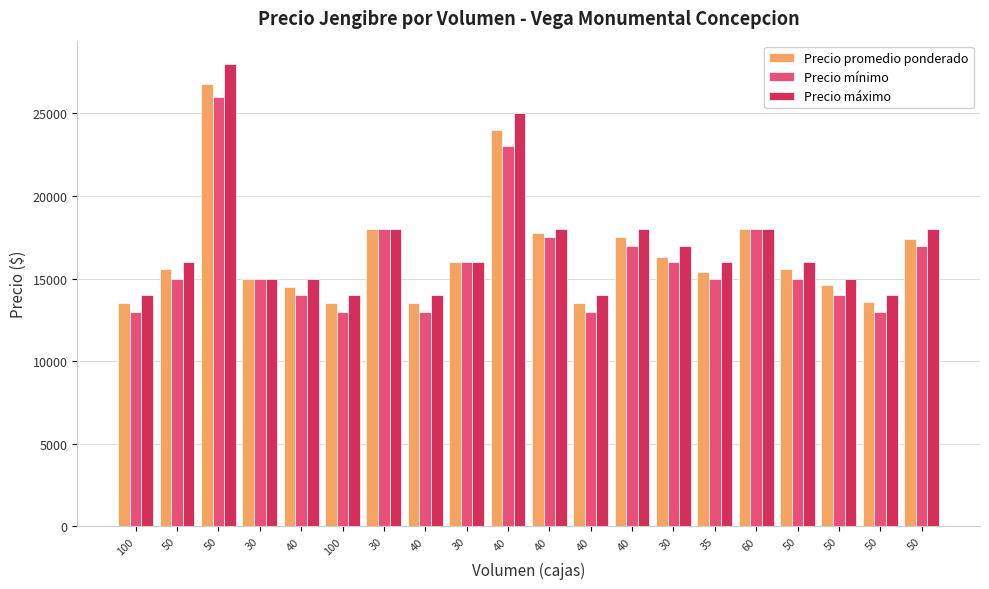

What are all the series names shown in the legend?

Precio promedio ponderado, Precio mínimo, Precio máximo